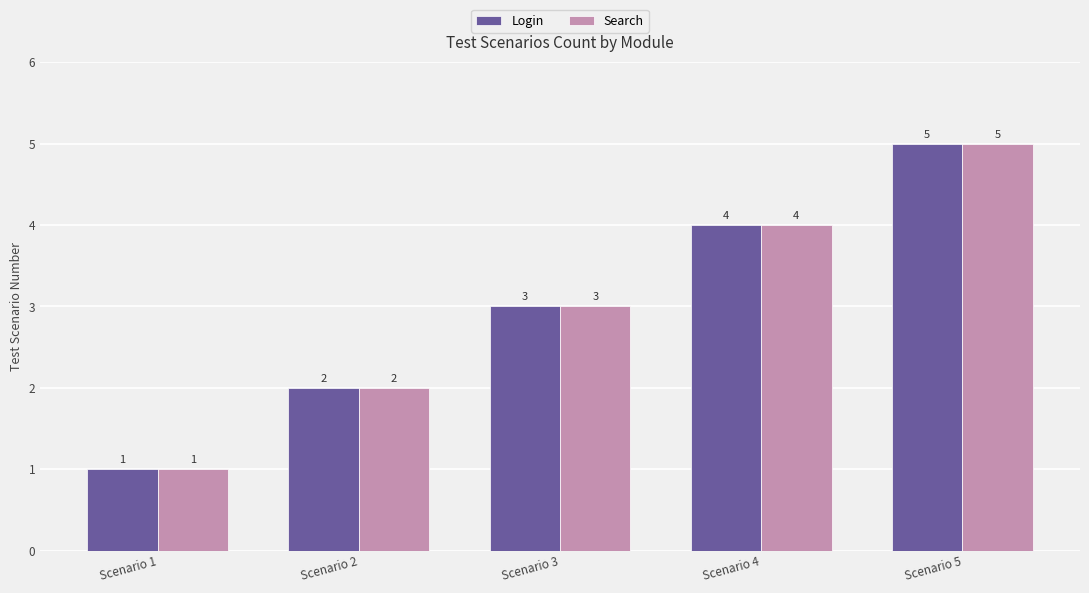

Where is Search nearest to the value 3?

Scenario 3